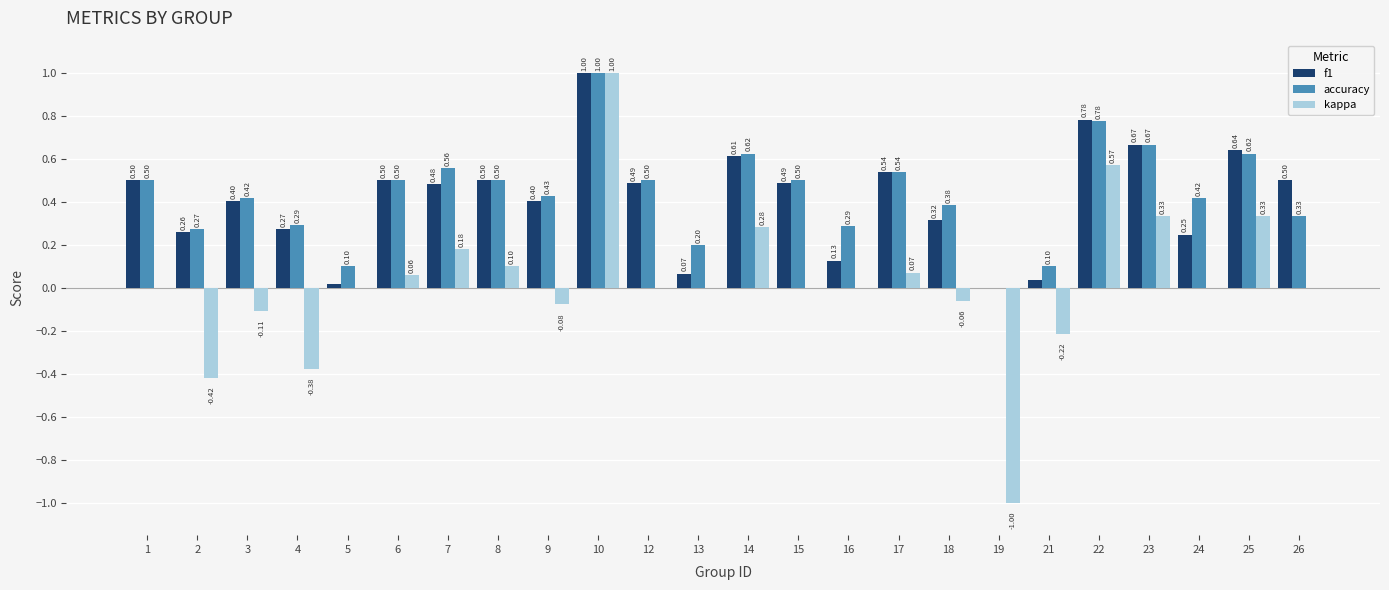

What is the sum of the accuracy values at 24 and 5?

0.5